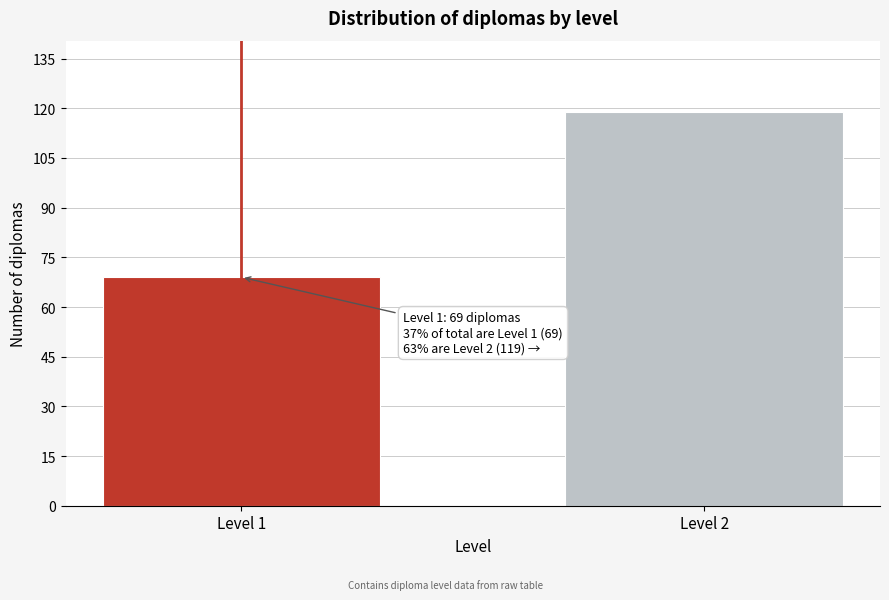

Reading right to left, what are all the values shown in this chart?

119	69